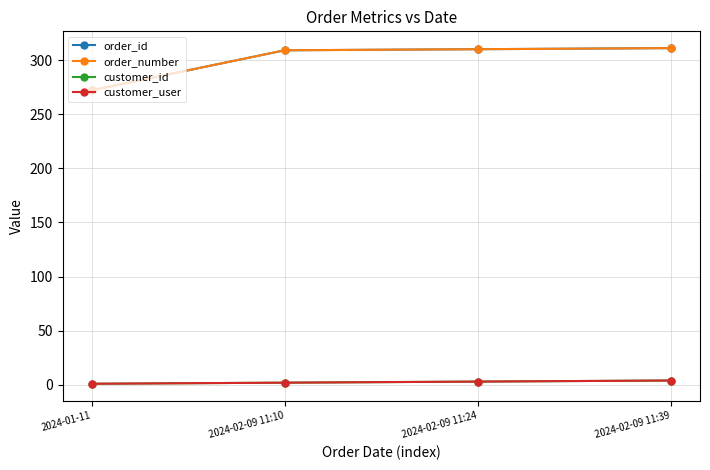

Is this an area chart (filled region under the line)?

No